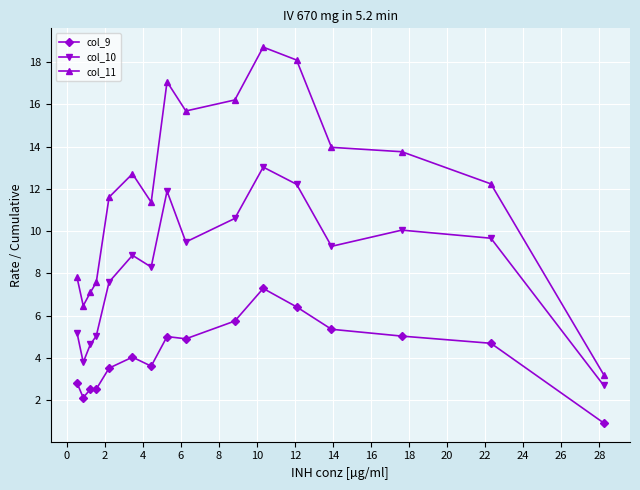

What is the difference between the maximum and minimum values in the col_10 series?

10.3